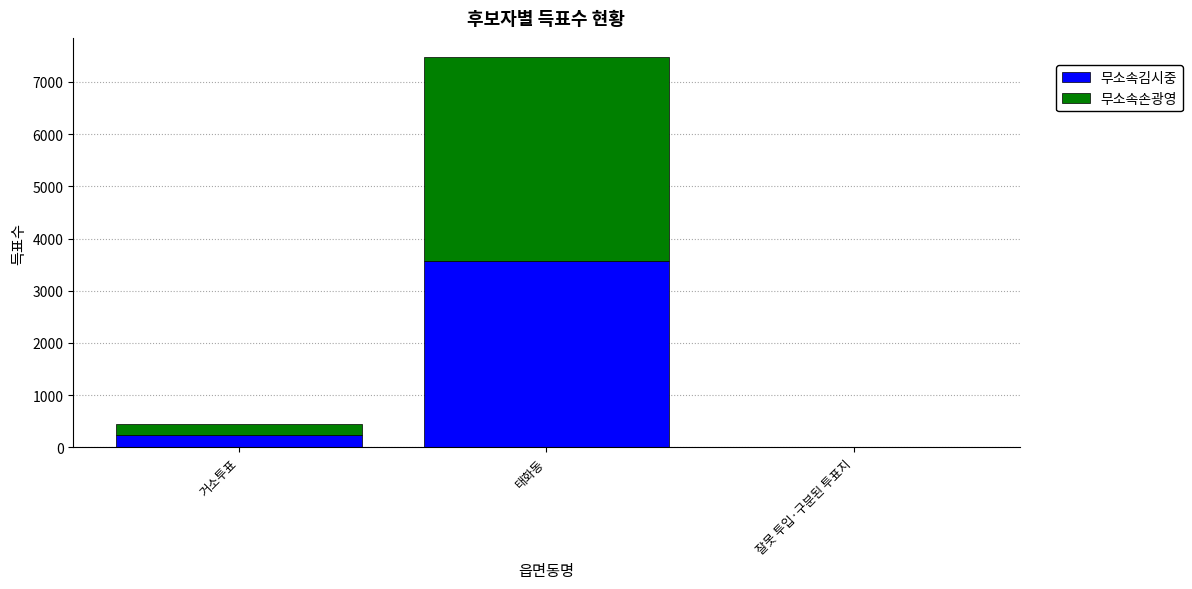

The 무소속김시중 series shows 3572 at 태화동. True or false?

True